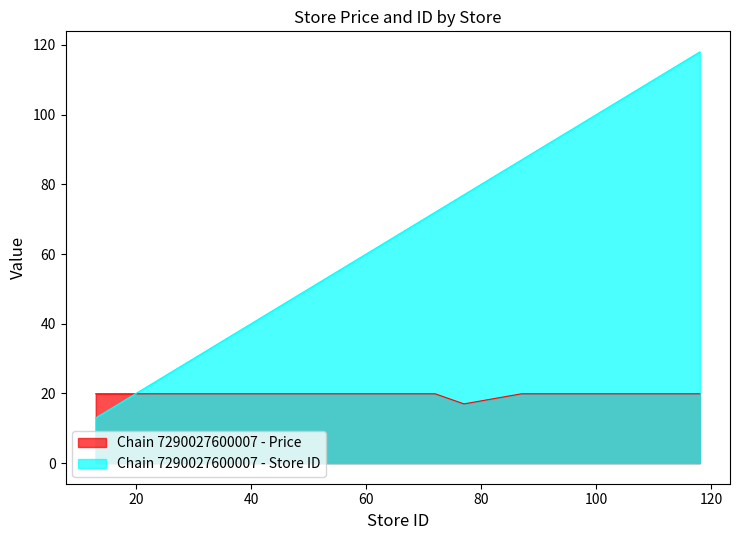

List the labels in order of Chain 7290027600007 - Price value, smallest first.

77, 13, 28, 35, 39, 45, 65, 68, 71, 72, 87, 91, 97, 101, 103, 105, 106, 107, 114, 118